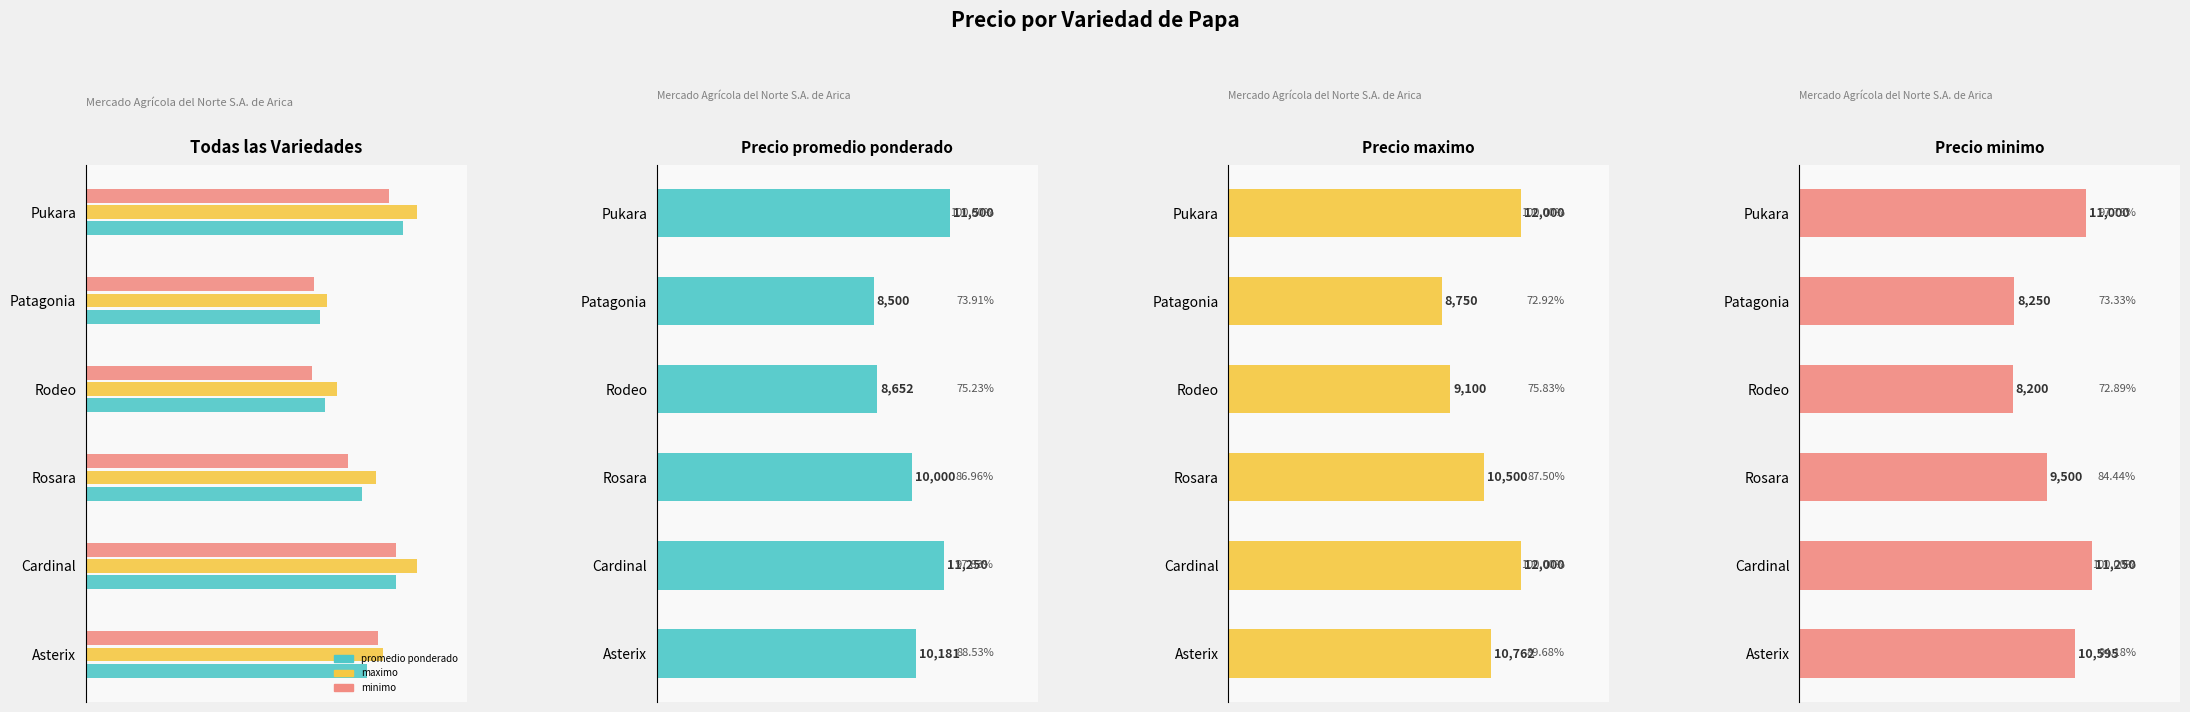

What is the minimum value shown in the chart?

8200